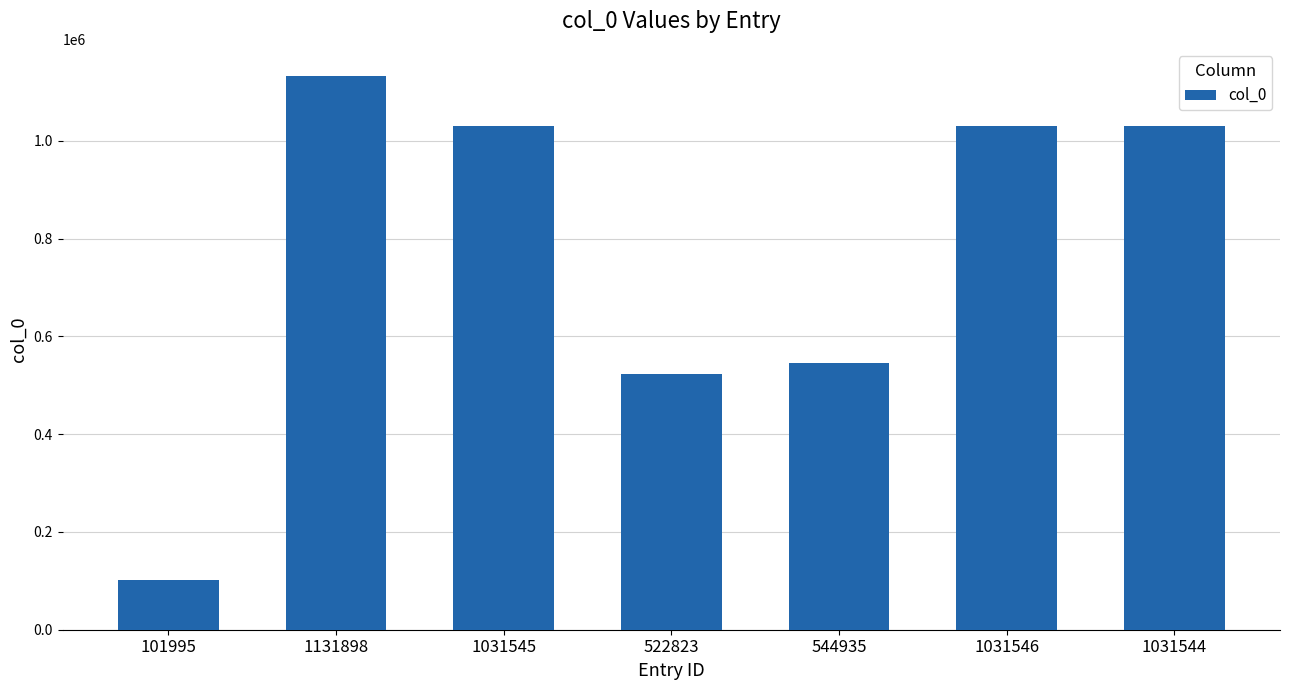

Which label corresponds to the smallest value in the chart?

101995